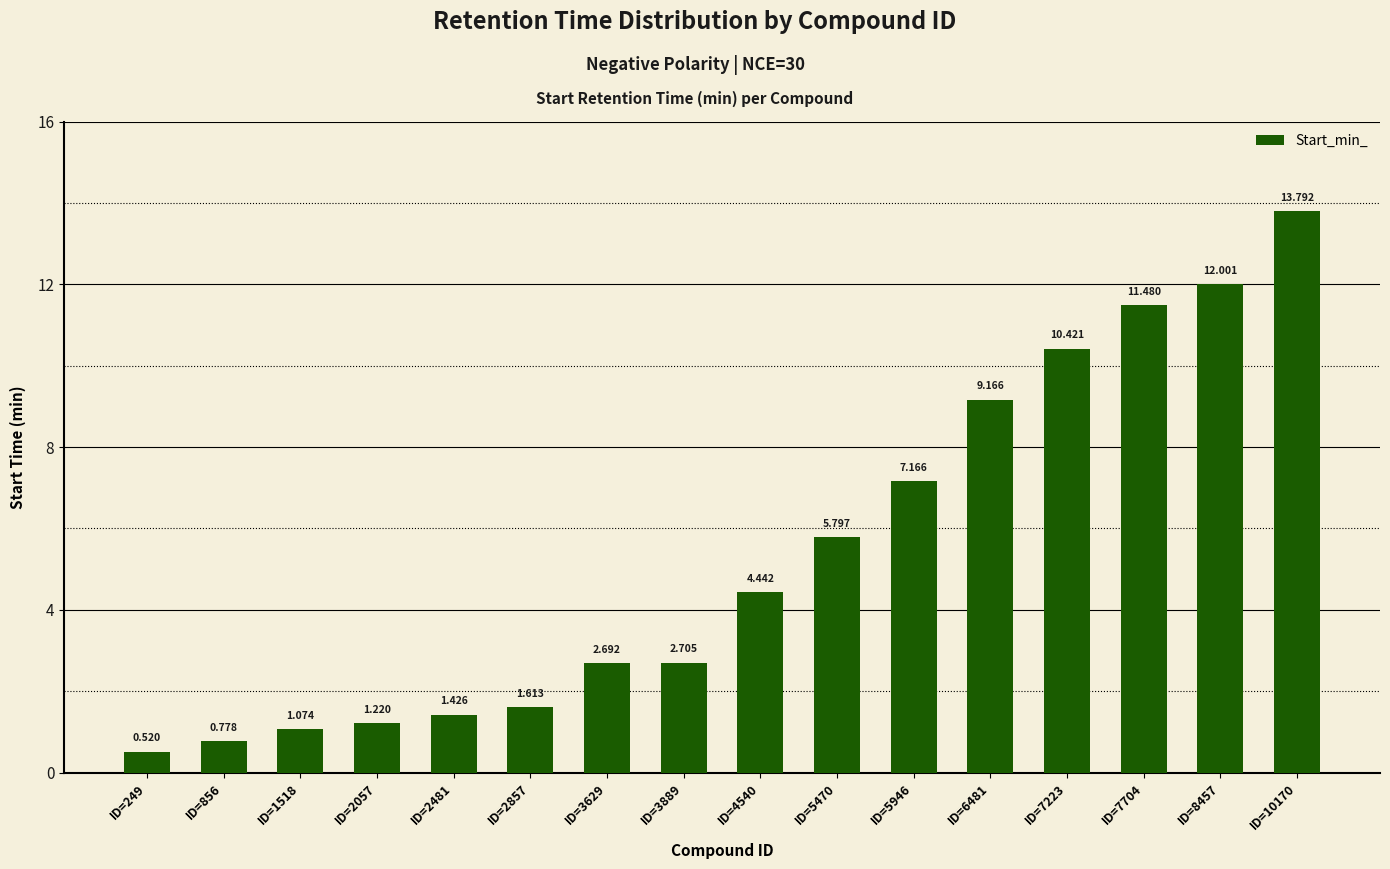

What is the smallest value displayed?

0.5